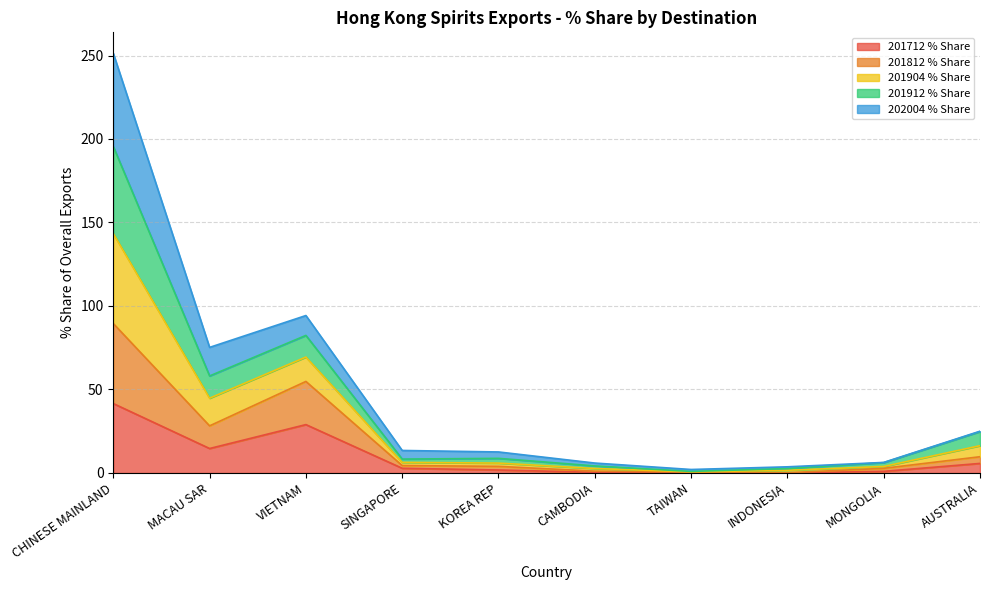

What is the maximum value for 201712 % Share?

41.6